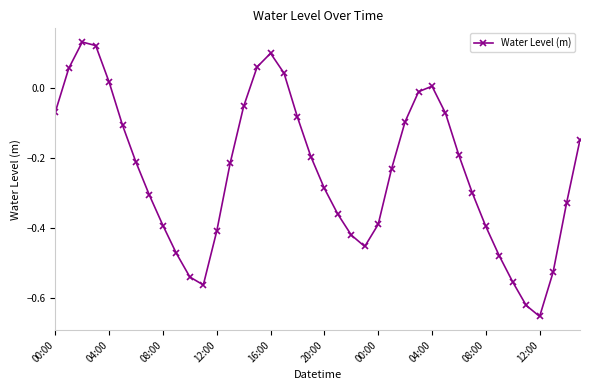

What is the difference between the maximum and minimum values?

0.8